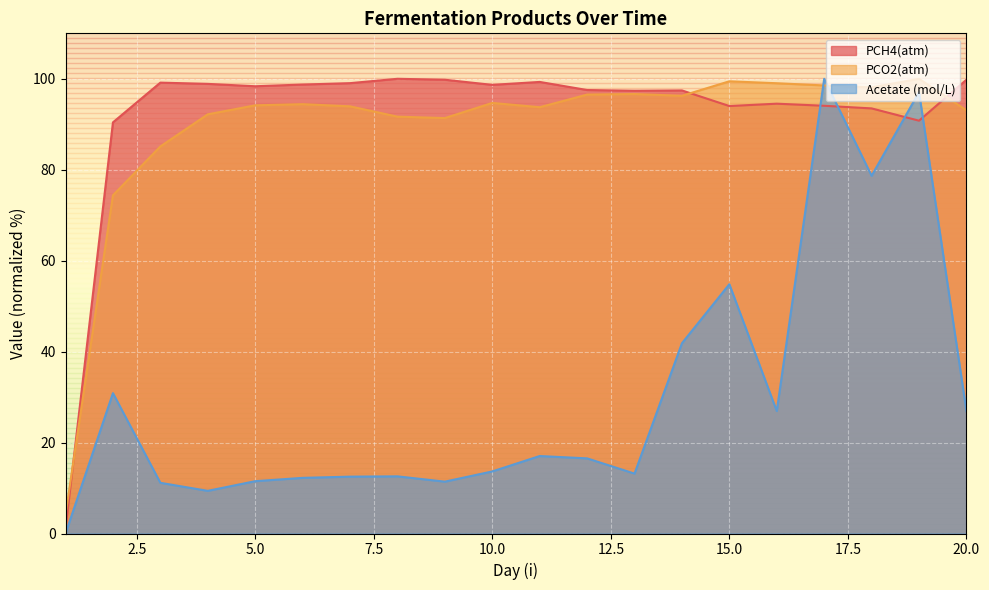

At how many categories does at least one series exceed 69?

19